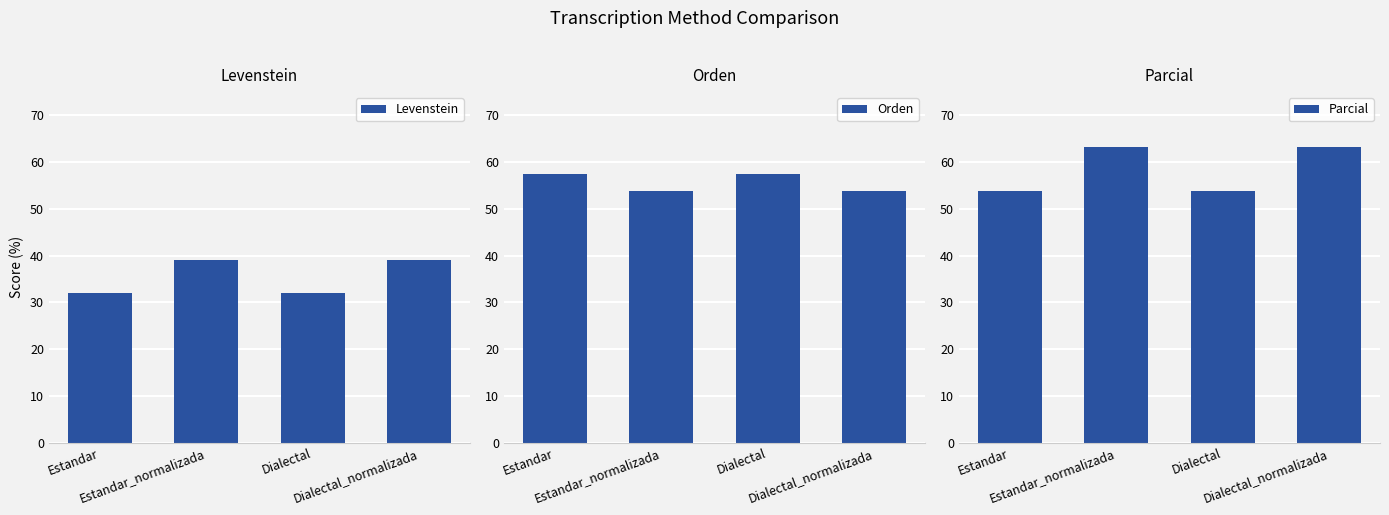

At which label does Levenstein first exceed 39?

Estandar_normalizada